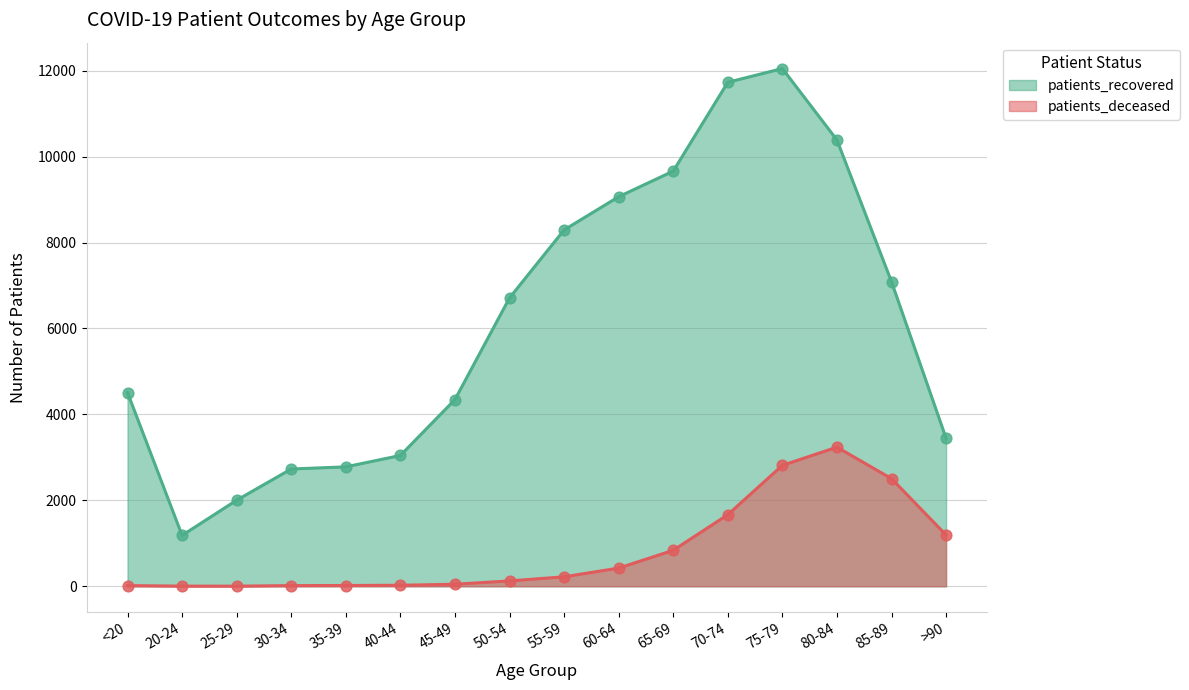

At how many categories does at least one series exceed 9650?

4